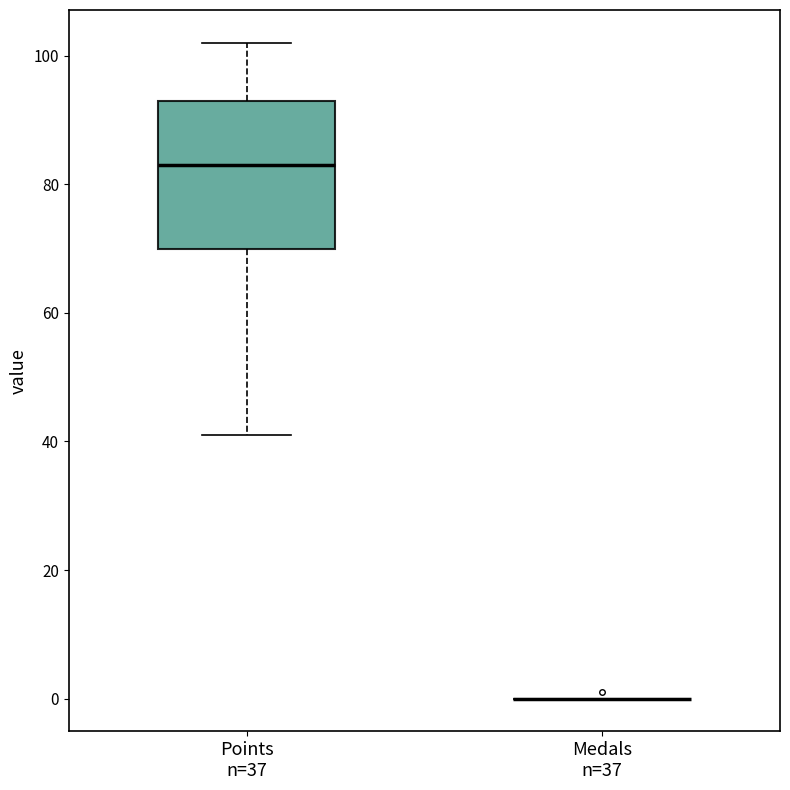

Reading left to right, transcribe this box plot: for each box, give where its median line is, the range the box spans, and where its two whiskers end, as read against the y-axis. The values are not printed on the chart, so give them approximately, as read against the axis.

Points n=37: median 84, box 70 to 94, whiskers 42 to 102
Medals n=37: box collapsed to a line at 0, whiskers 0 to 0